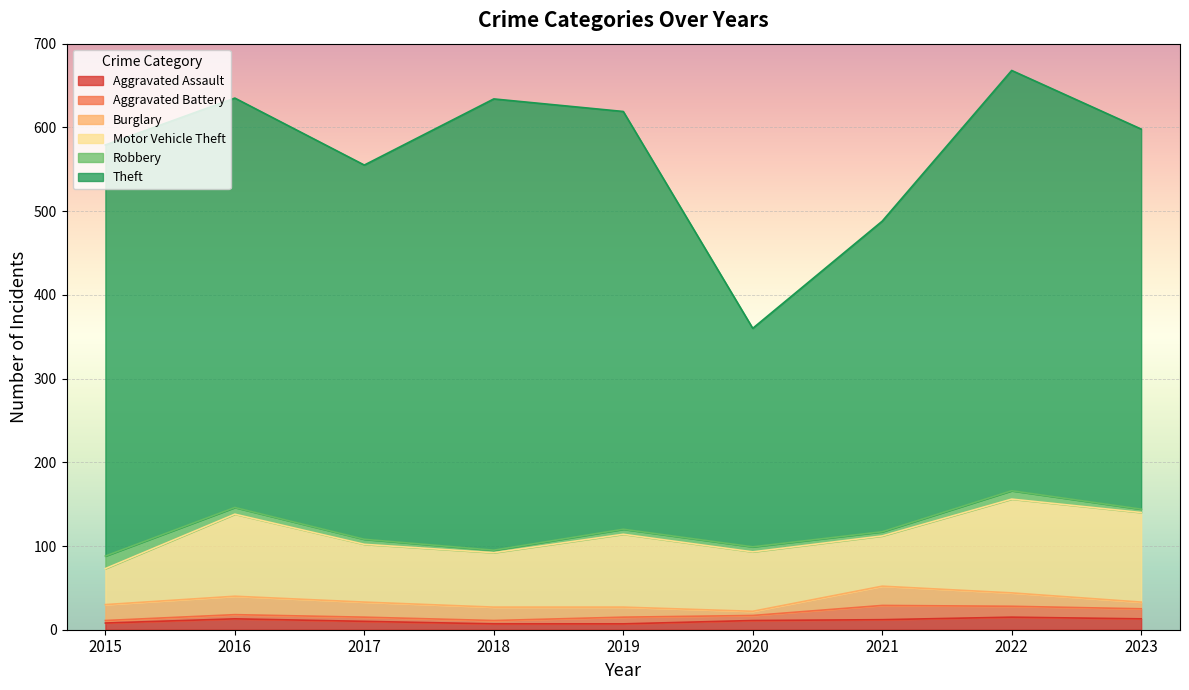

What are all the series names shown in the legend?

Aggravated Assault, Aggravated Battery, Burglary, Motor Vehicle Theft, Robbery, Theft